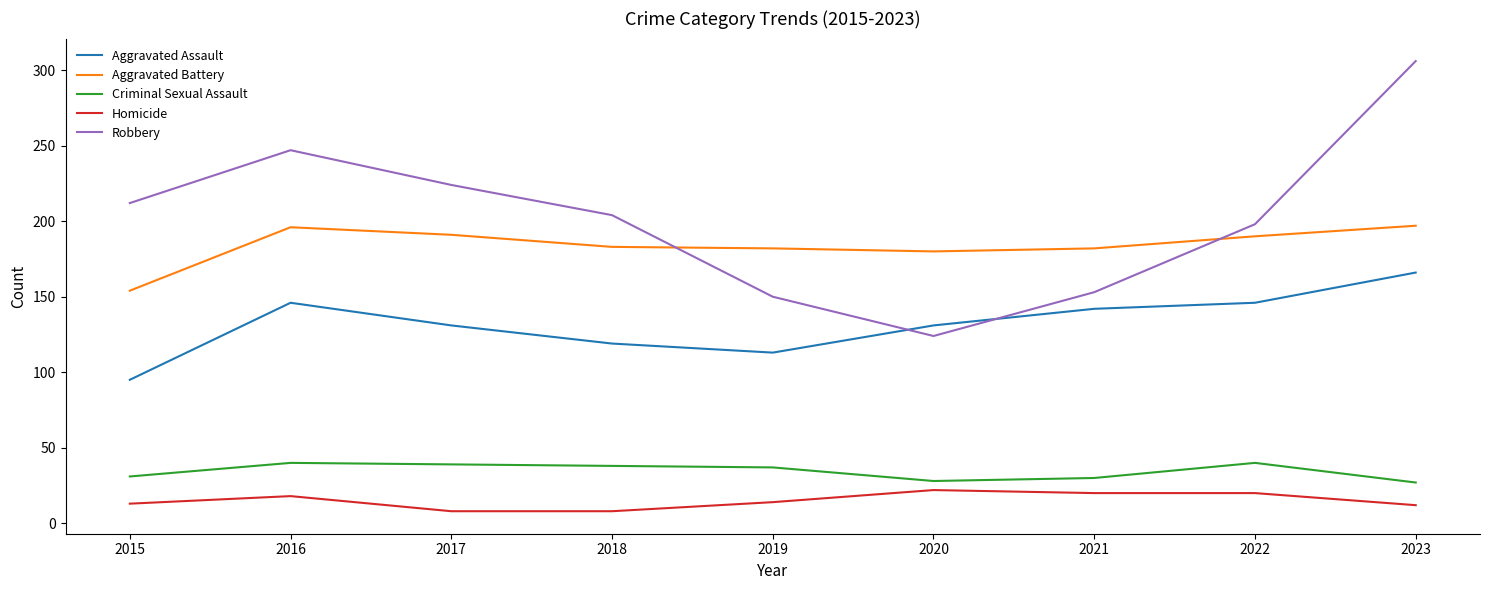

Where is the first local maximum for Homicide?

2016